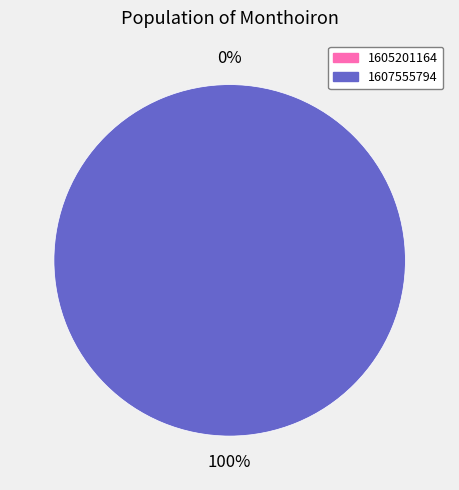

To the nearest percent, what is the combined percentage of 1605201164 and 1607555794?

100%